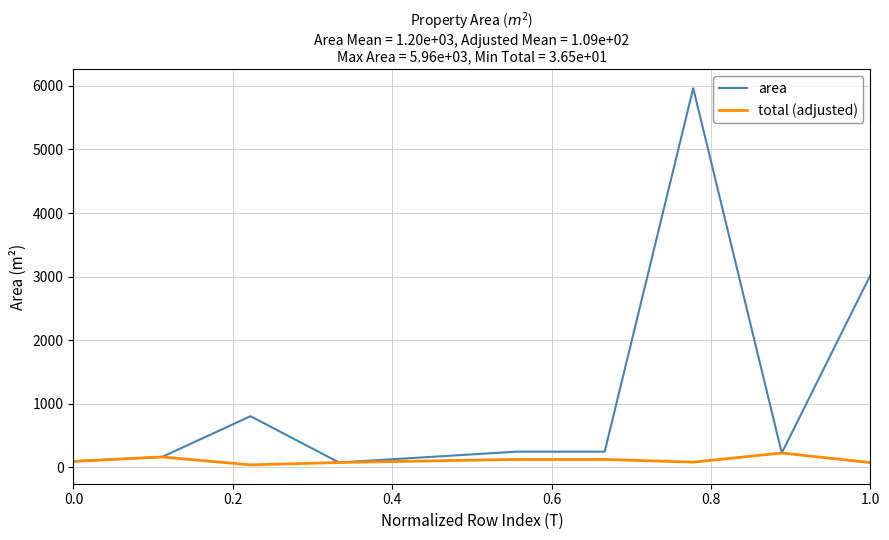

Which series has the widest spread of values?

area